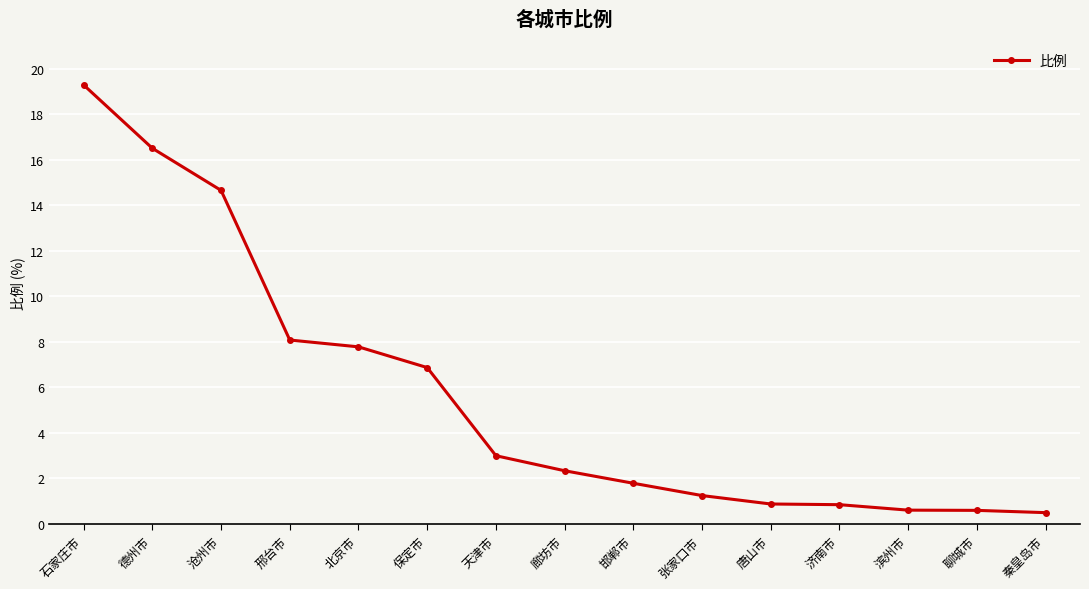

What is the sum of all values?

85.0